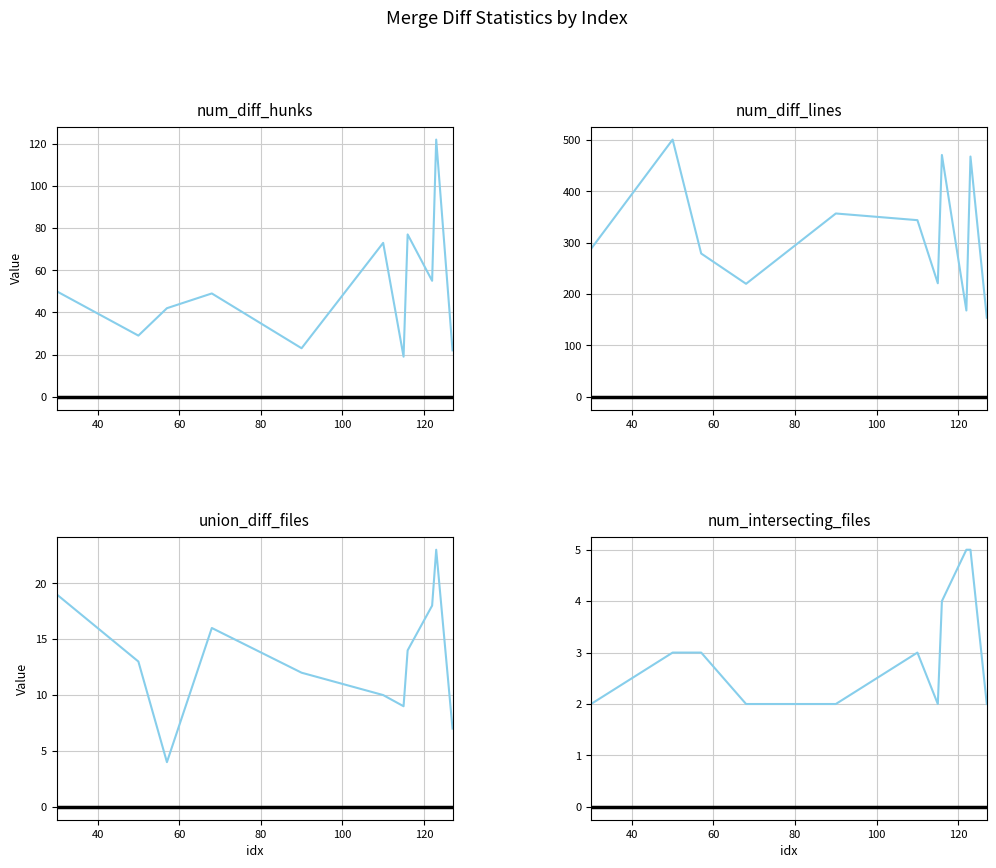

What are all the series names shown in the legend?

num_diff_hunks, num_diff_lines, union_diff_files, num_intersecting_files